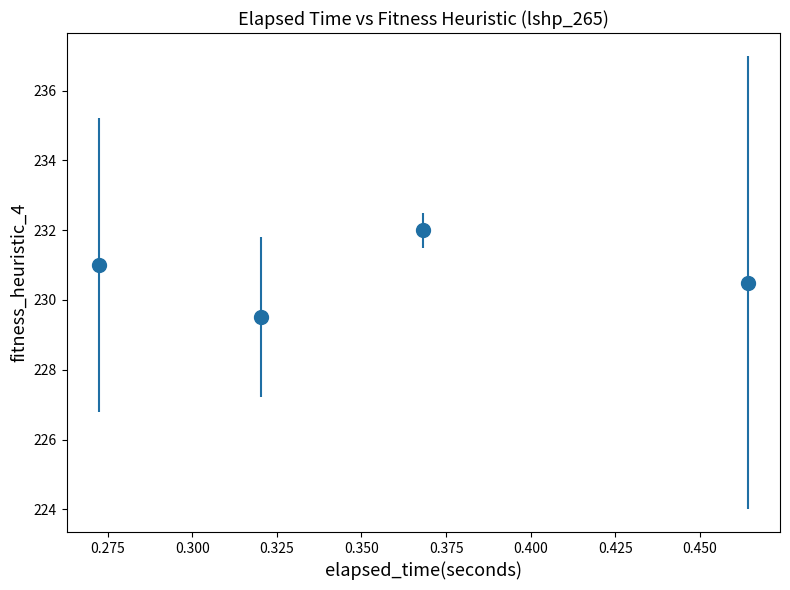

What is the sum of all values?

923.0